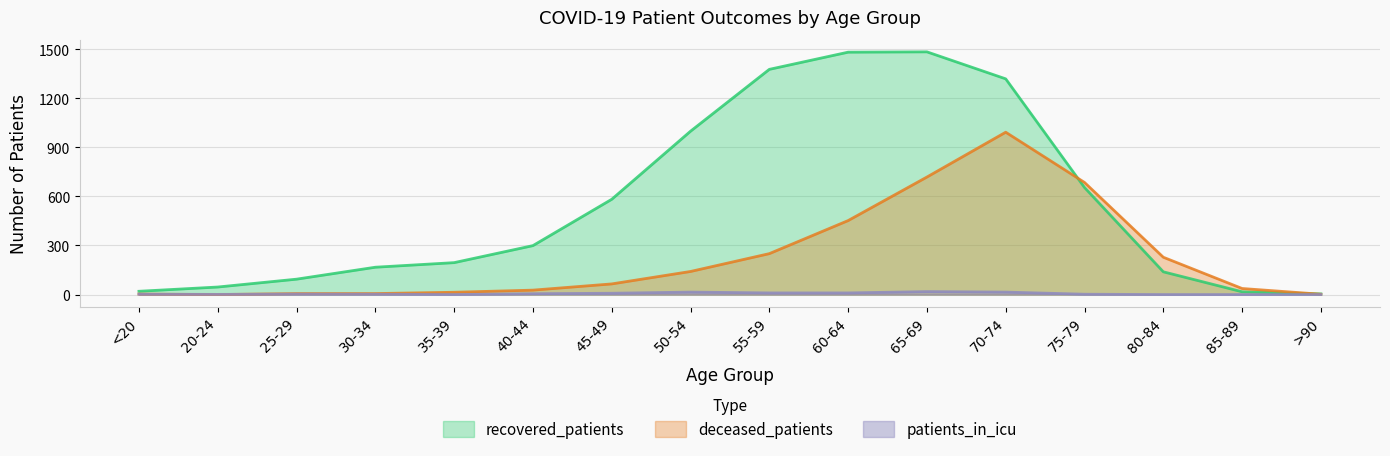

Which has a higher value, 65-69 or >90?

65-69